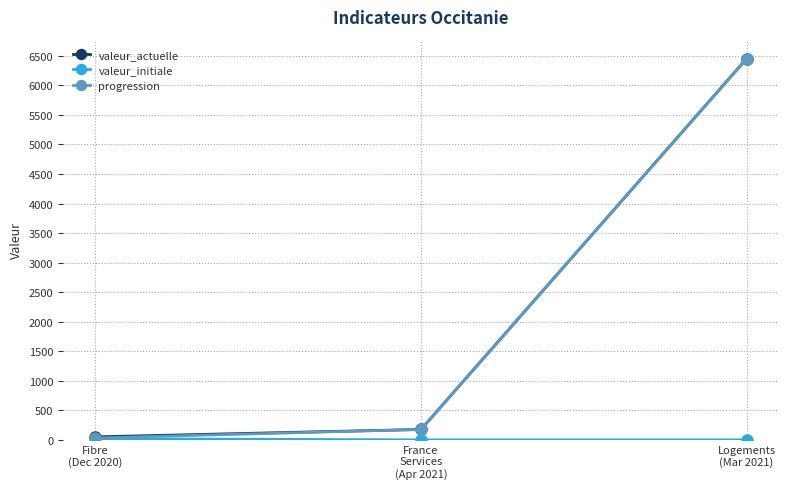

What is the maximum value for progression?

6451